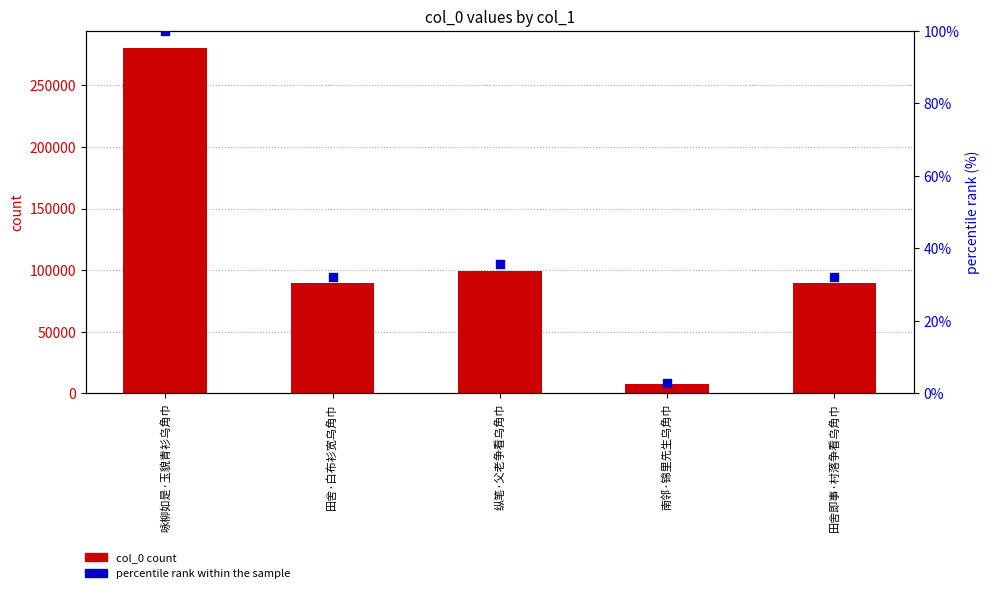

Which series contains the highest Y value?

col_0 count